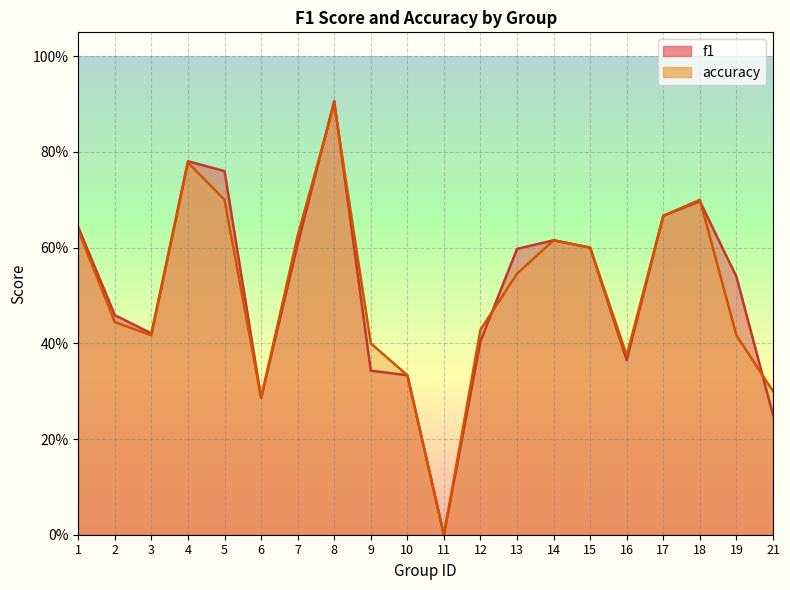

Rank the categories by accuracy value from lowest to highest.

11, 6, 21, 10, 16, 9, 3, 19, 12, 2, 13, 15, 14, 7, 1, 17, 5, 18, 4, 8